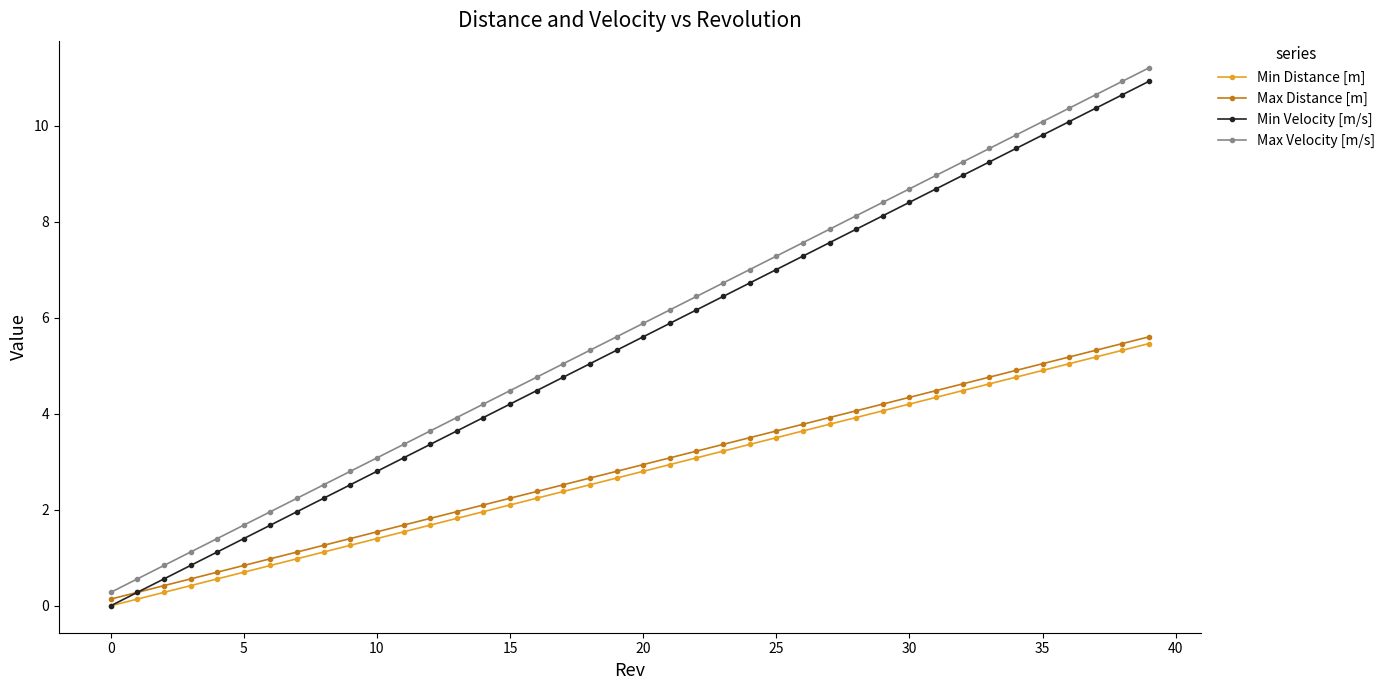

True or false: Max Distance [m] and Min Distance [m] cross at least once.

False